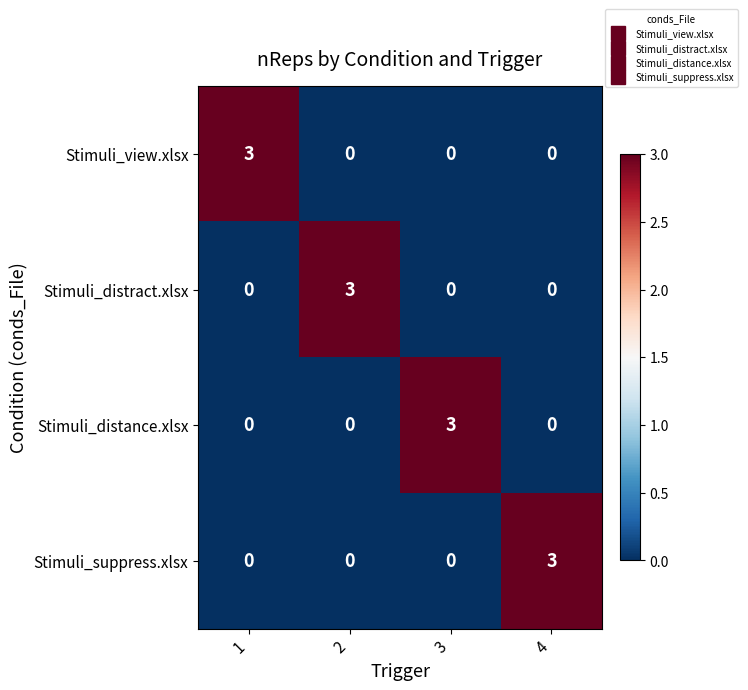

Reading right to left, list all the values displayed in this chart.

Stimuli_view.xlsx: 0	0	0	3
Stimuli_distract.xlsx: 0	0	3	0
Stimuli_distance.xlsx: 0	3	0	0
Stimuli_suppress.xlsx: 3	0	0	0